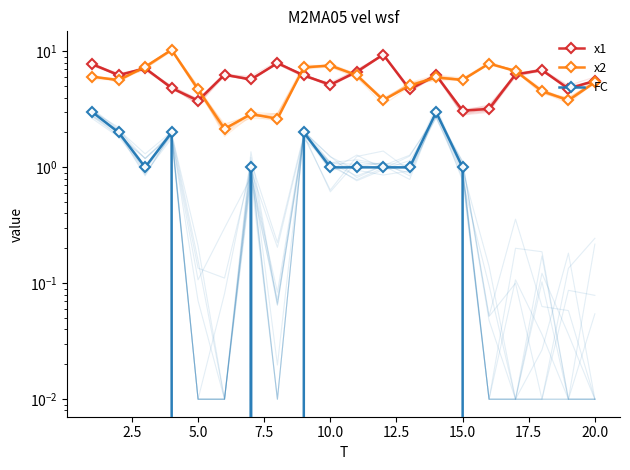

Is the value of x2 at 0.0 greater than the value of x1 at 12.5?

No